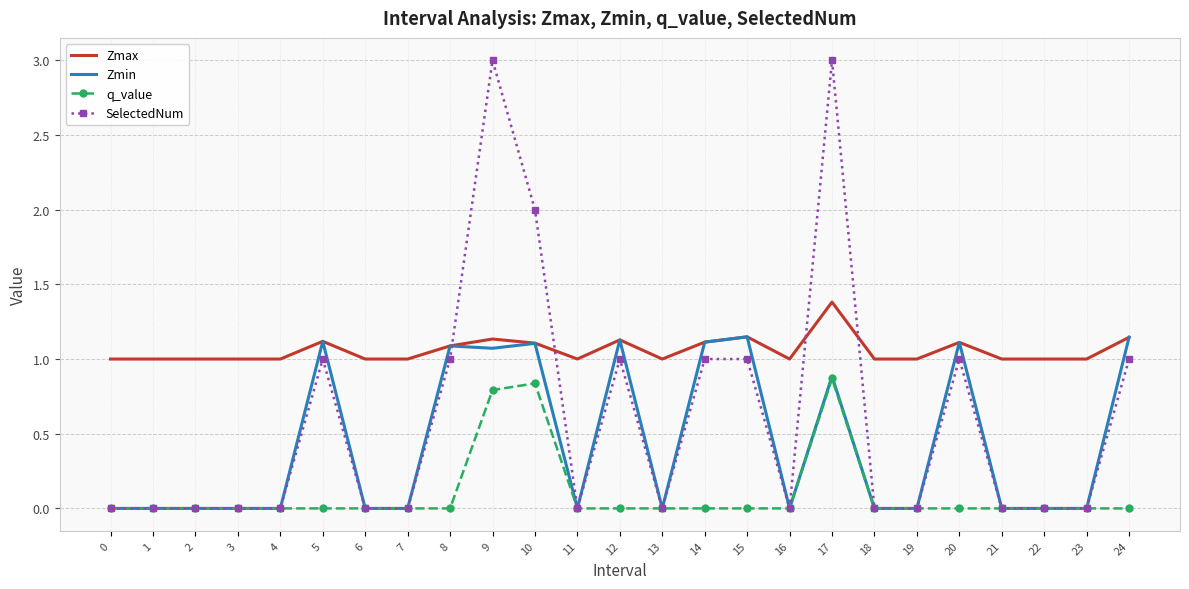

The value of Zmin at 24 is 0.5. True or false?

False